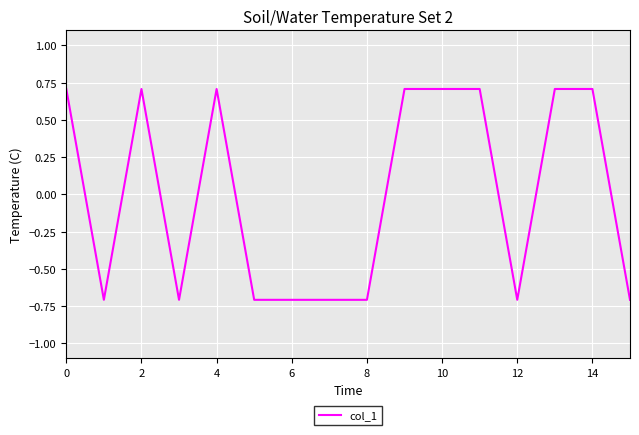

What is the minimum value shown in the chart?

-0.7